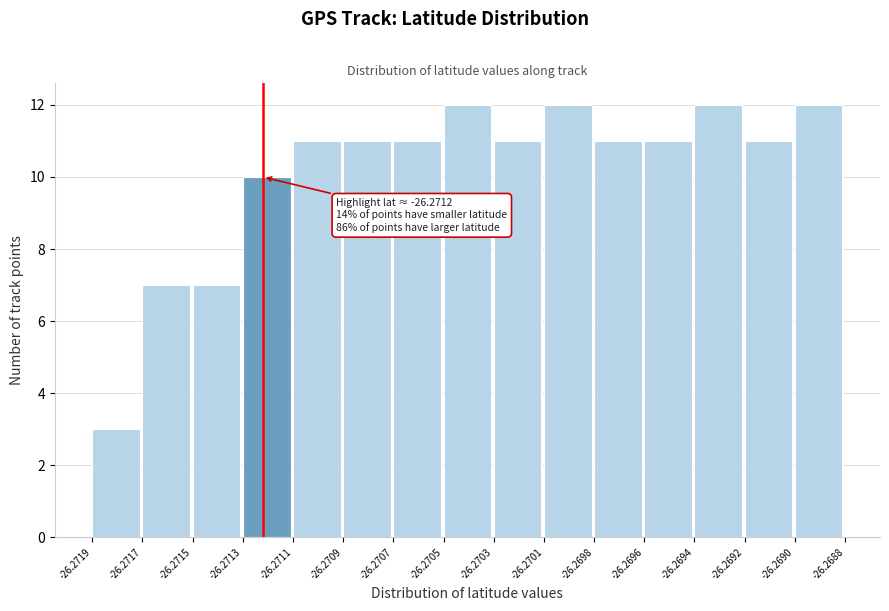

Reading right to left, transcribe all the data shown in this chart.

-26.2690=12	-26.2692=11	-26.2694=12	-26.2696=11	-26.2698=11	-26.2701=12	-26.2703=11	-26.2705=12	-26.2707=11	-26.2709=11	-26.2711=11	-26.2713=10	-26.2715=7	-26.2717=7	-26.2719=3